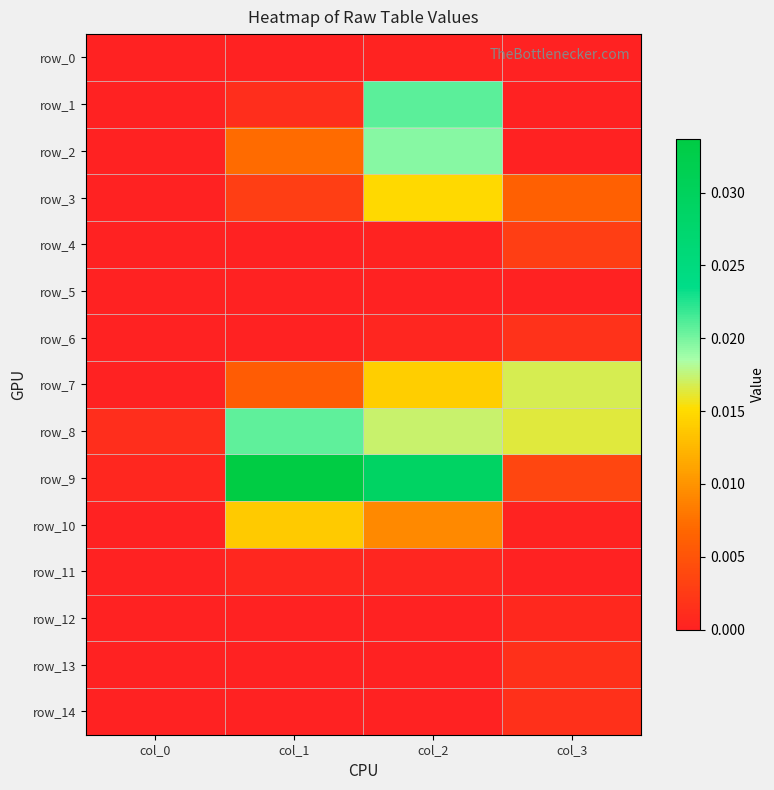

At which category is the sum across all series the highest?

col_2